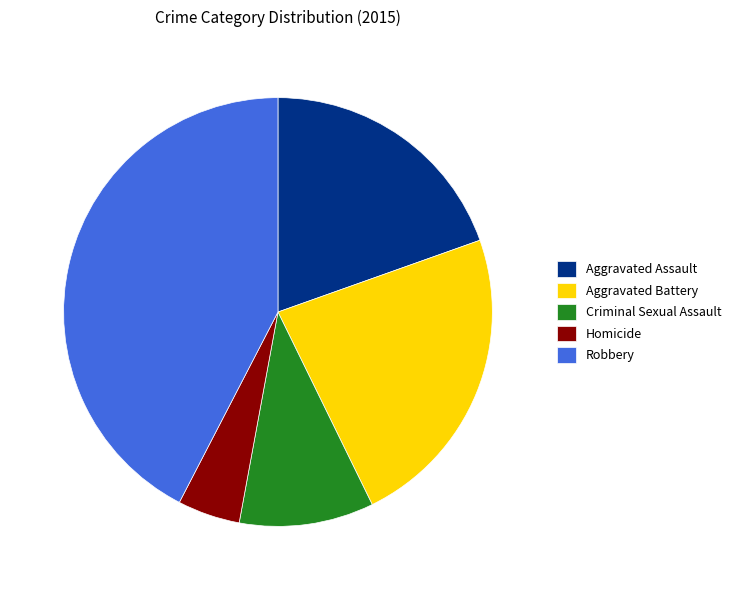

Rank the categories by value from lowest to highest.

Homicide, Criminal Sexual Assault, Aggravated Assault, Aggravated Battery, Robbery